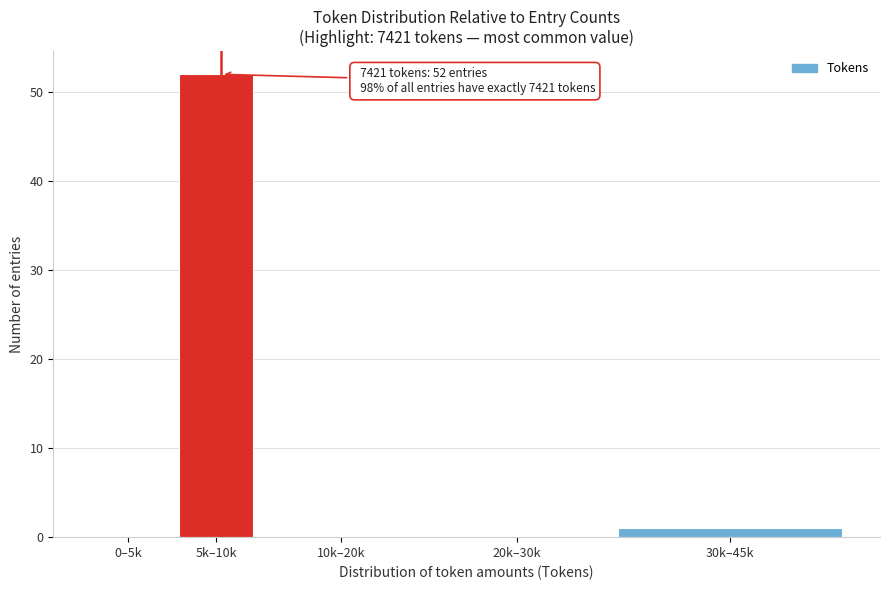

Reading right to left, what are all the values shown in this chart?

30k–45k=1	20k–30k=0	10k–20k=0	5k–10k=52	0–5k=0